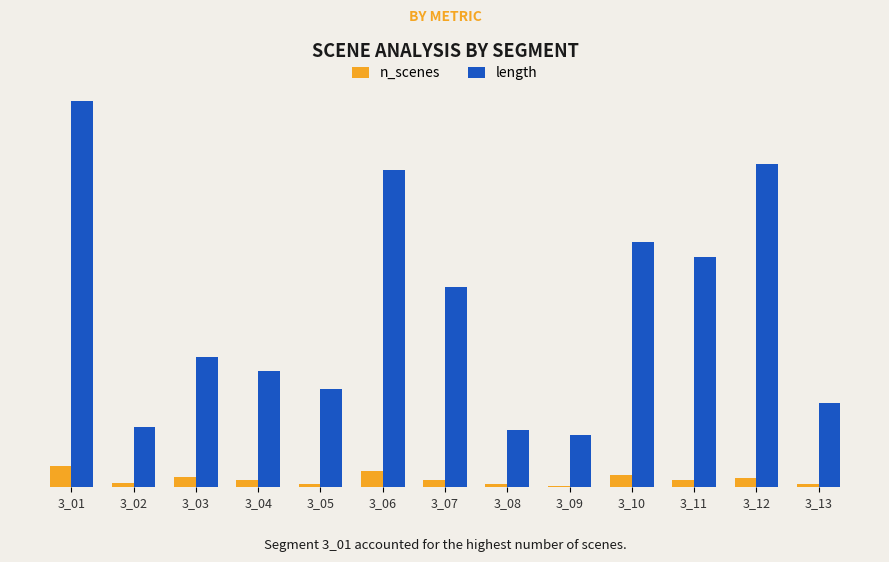

Is it true that length equals 164 at 3_10?

True